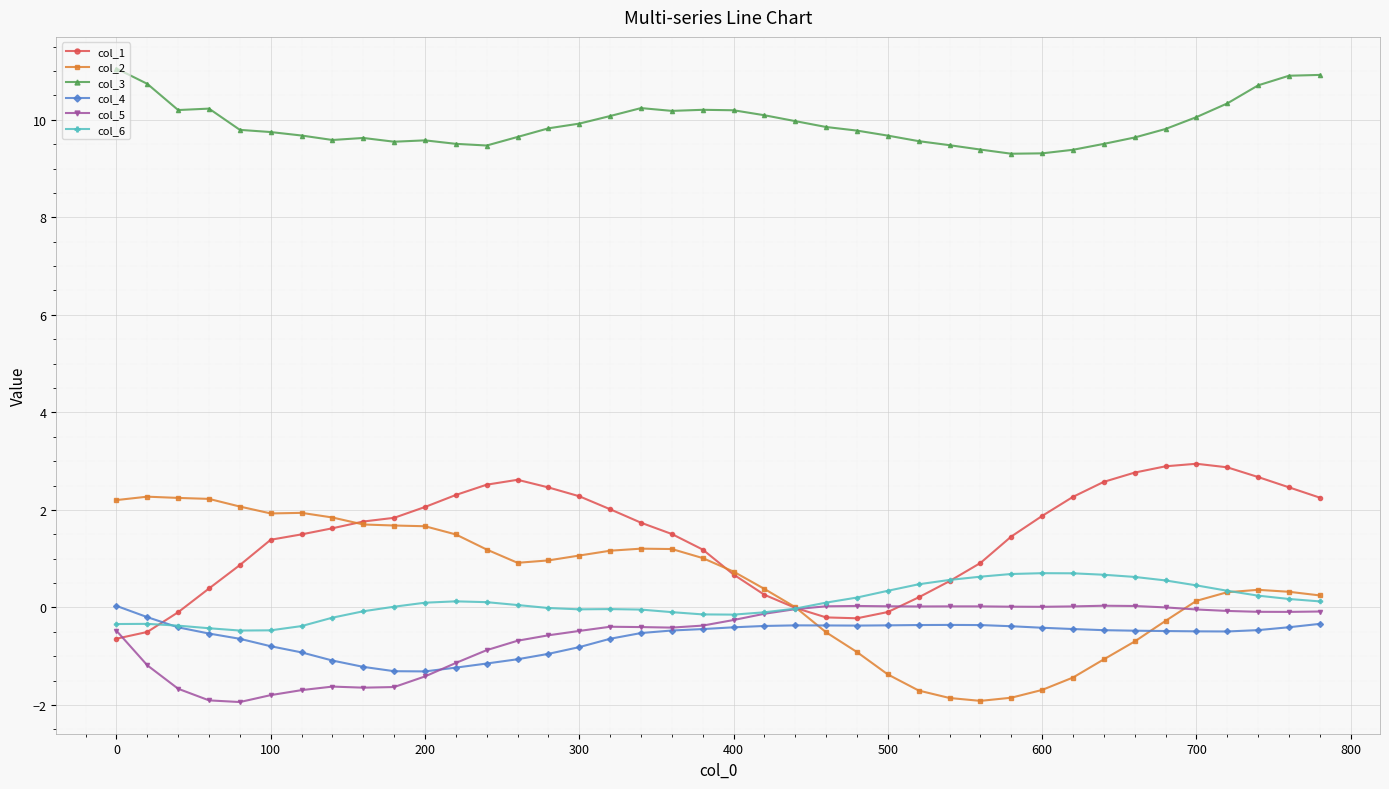

What is the minimum value shown in the chart?

-1.9